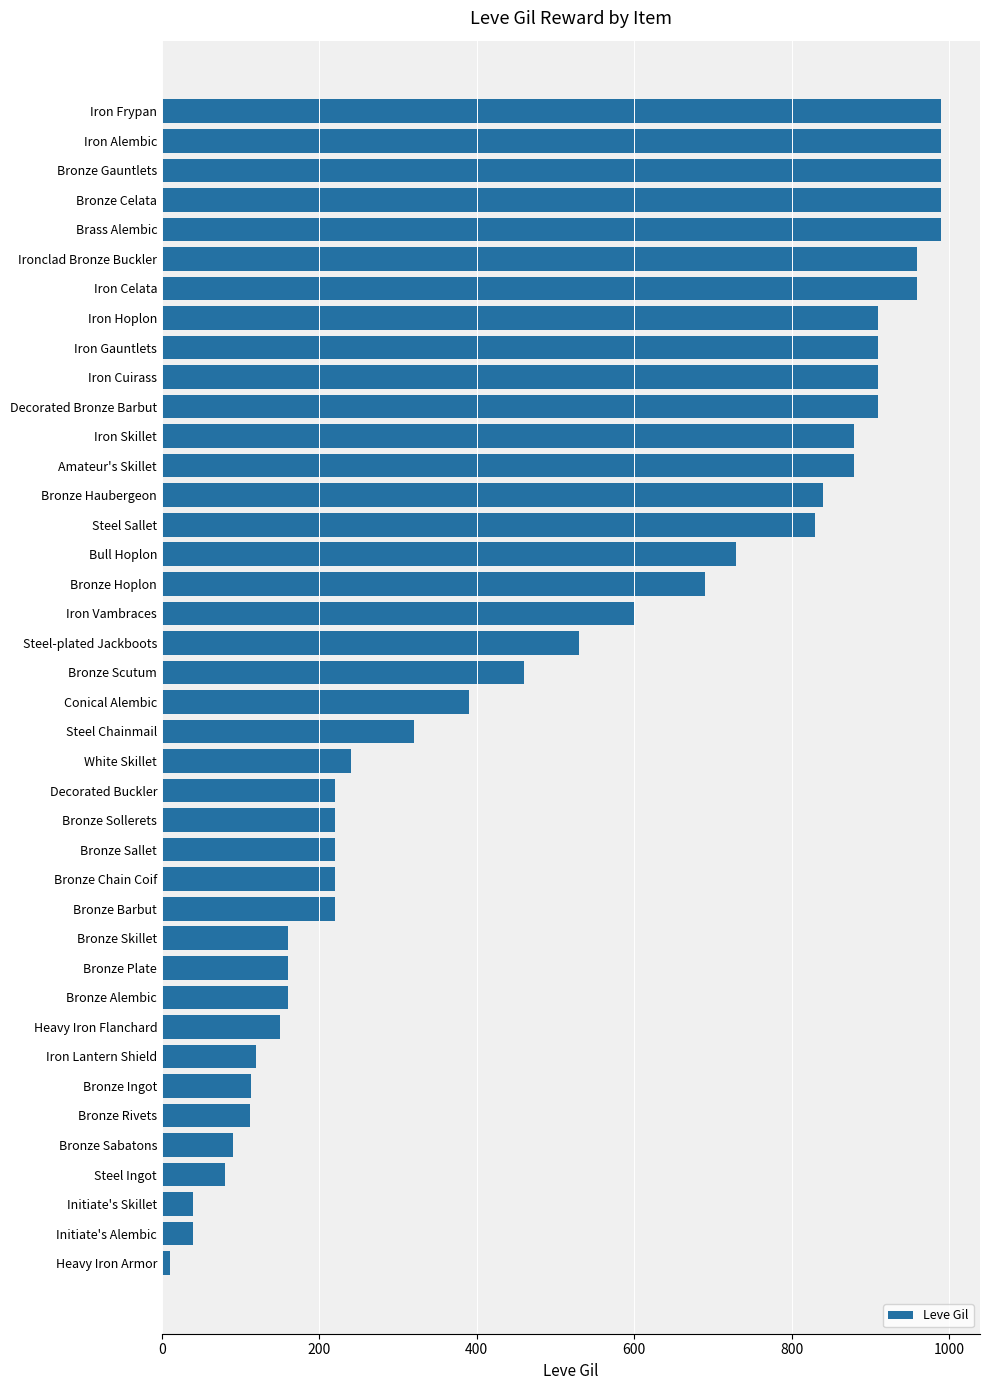

Which category has the lowest value across all series?

Heavy Iron Armor